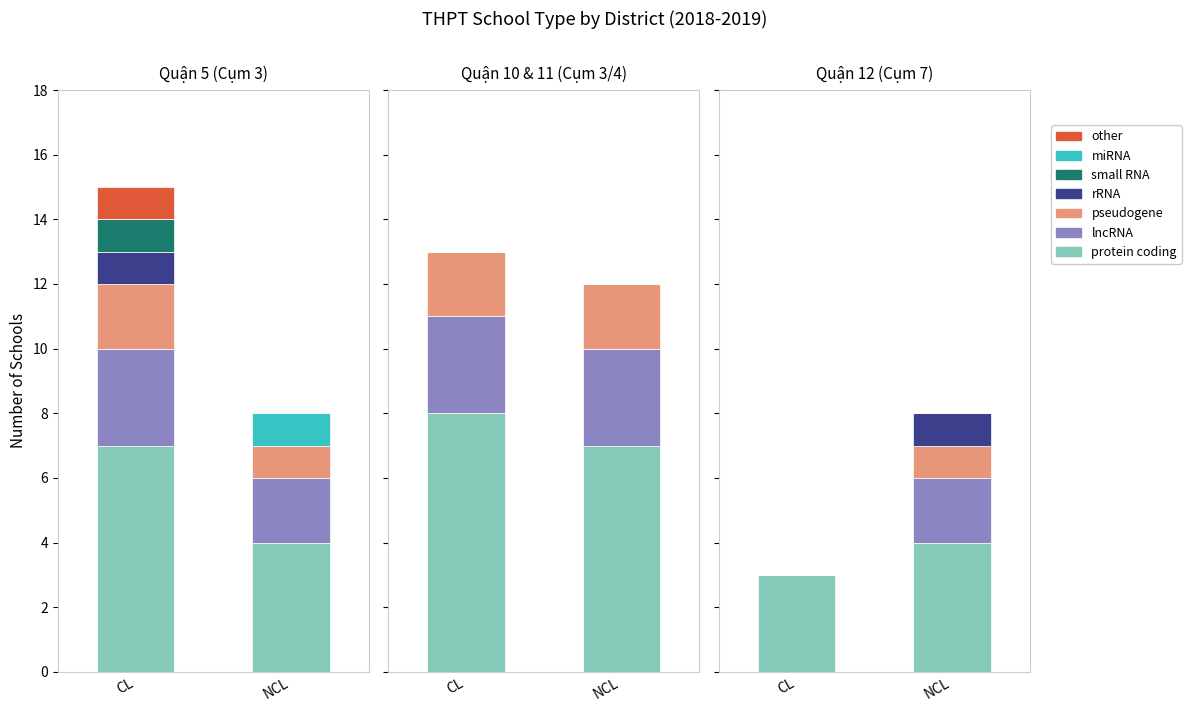

Does the chart contain stacked bars?

No